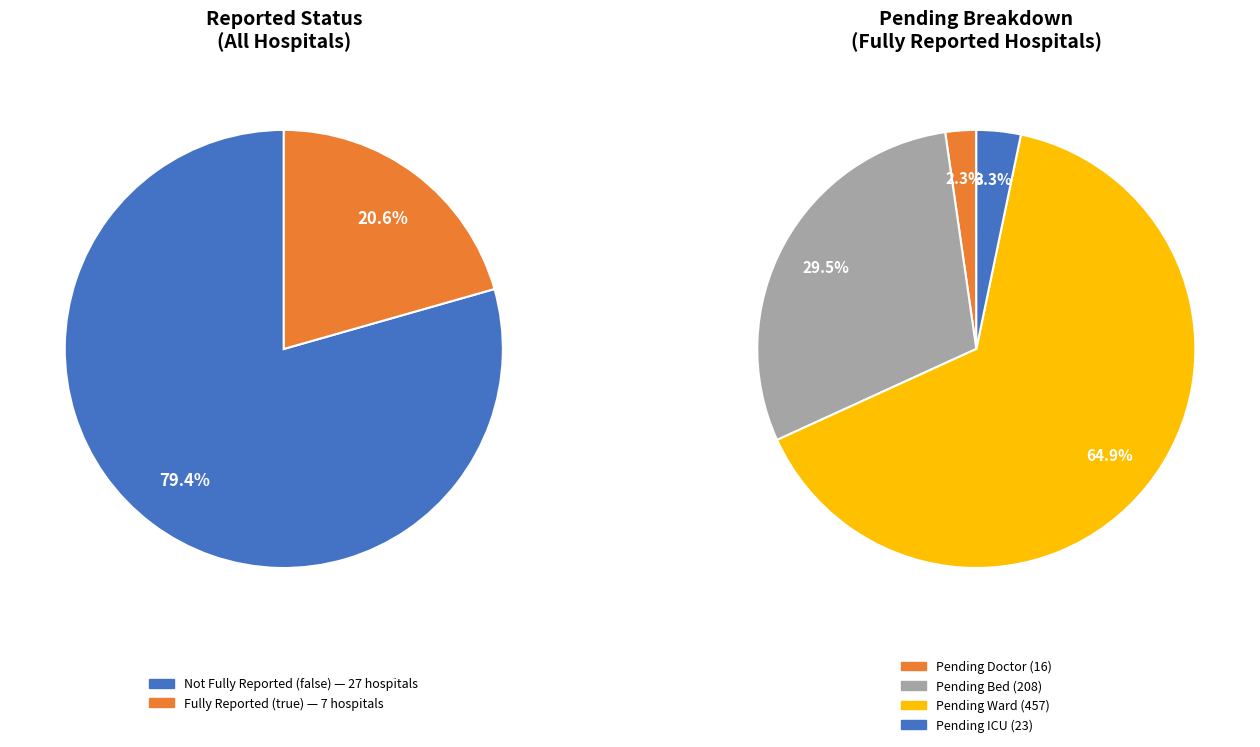

Is it true that true is 30% of the pie?

False